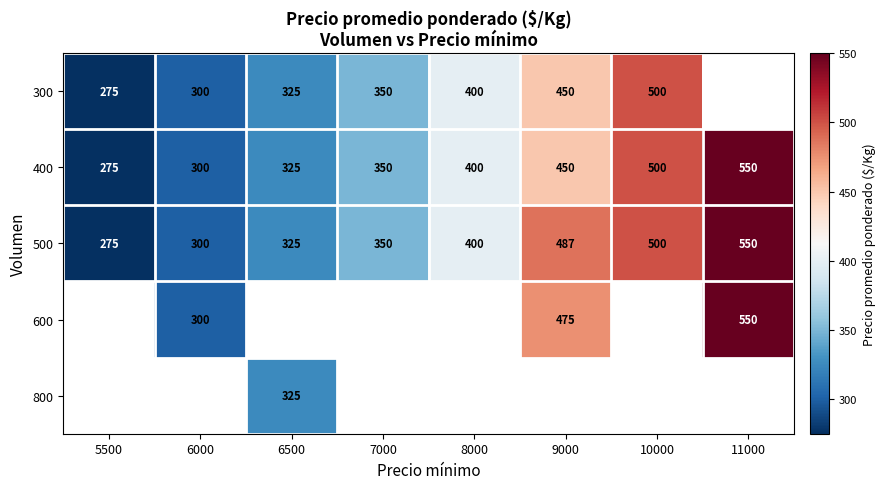

Rank the categories by 400 value from lowest to highest.

5500, 6000, 6500, 7000, 8000, 9000, 10000, 11000